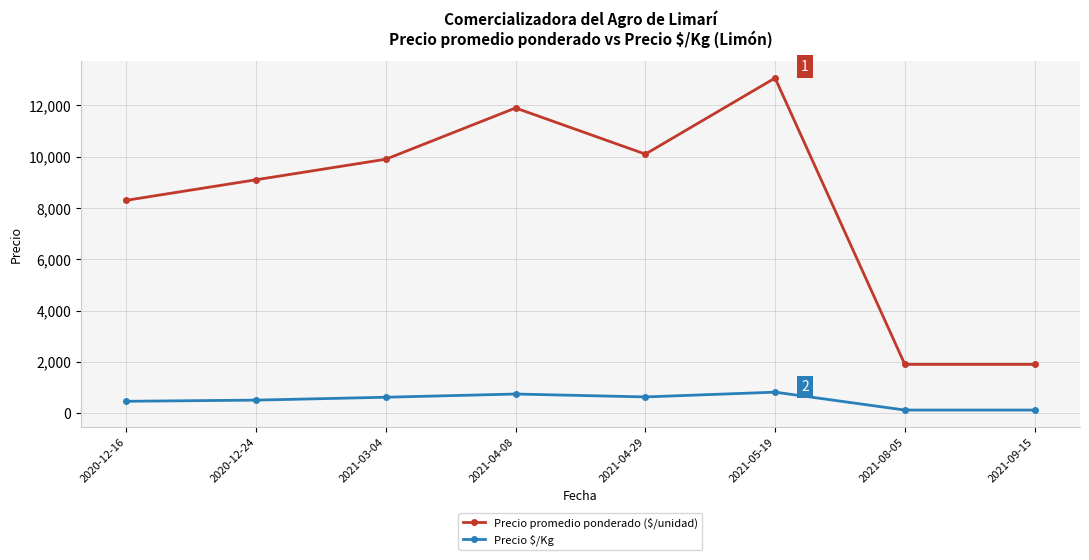

True or false: Precio $/Kg and Precio promedio ponderado ($/unidad) cross at least once.

False